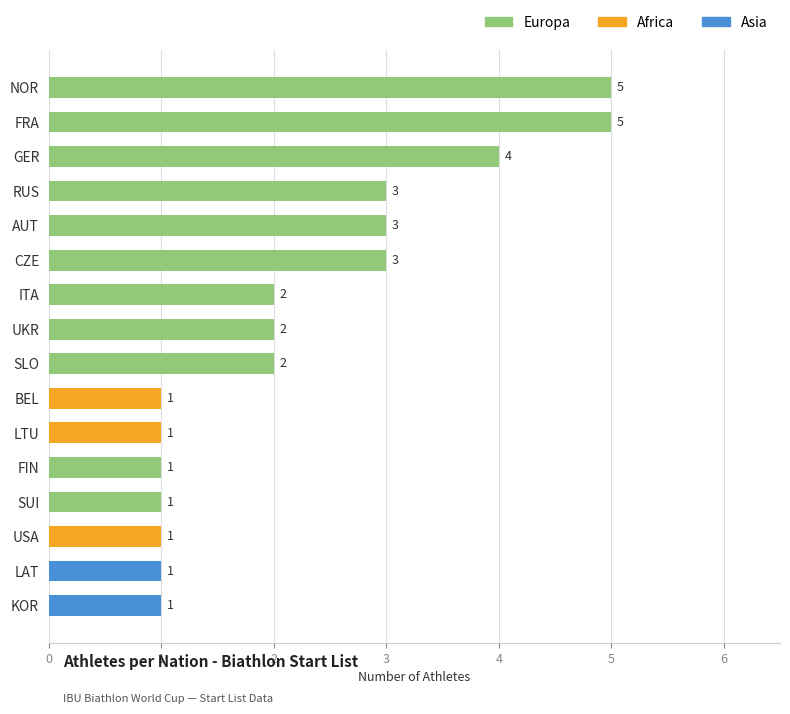

Reading bottom to top, transcribe all the data shown in this chart.

1	1	1	1	1	1	1	2	2	2	3	3	3	4	5	5